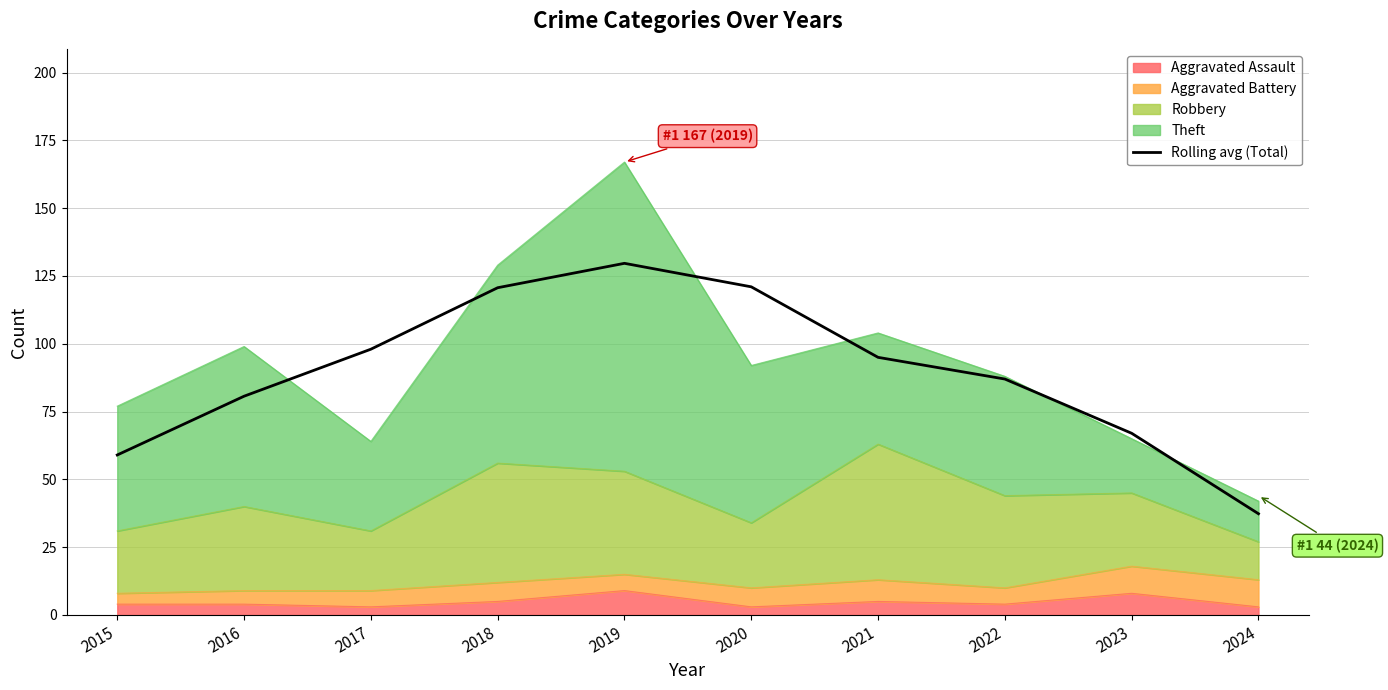

The chart shows a value of 121.0 at 2020. True or false?

True